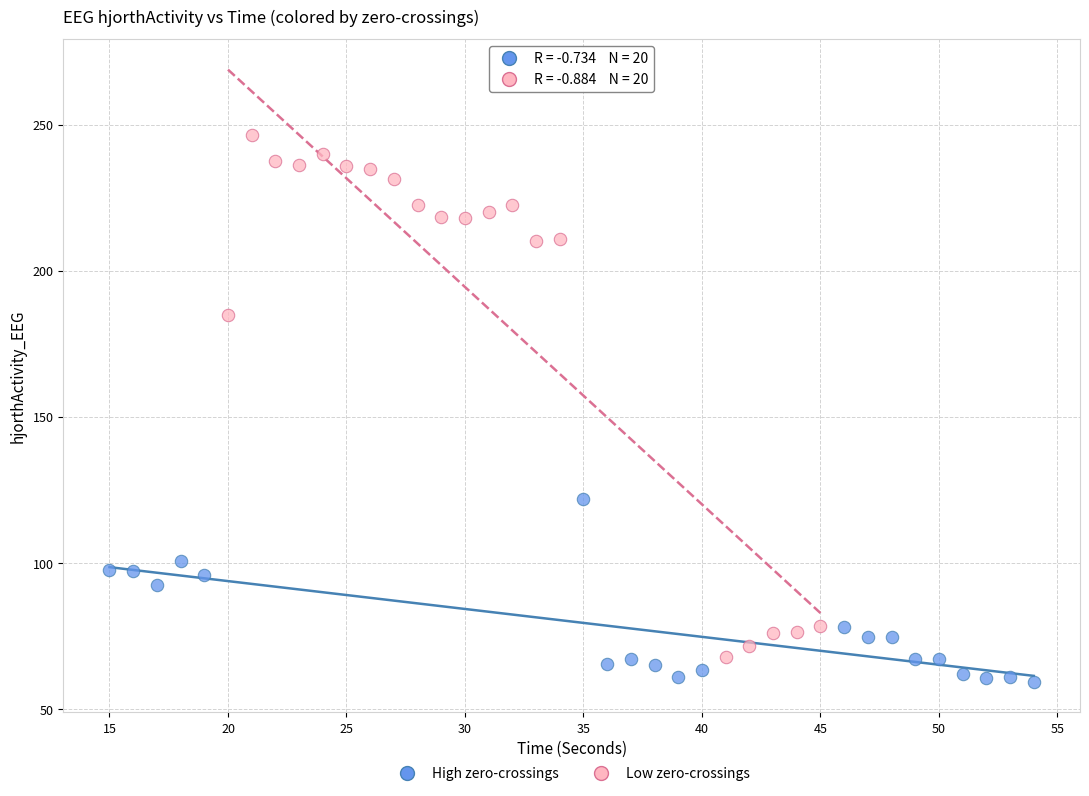

Which series has the largest Y range (max minus min)?

Low zero-crossings